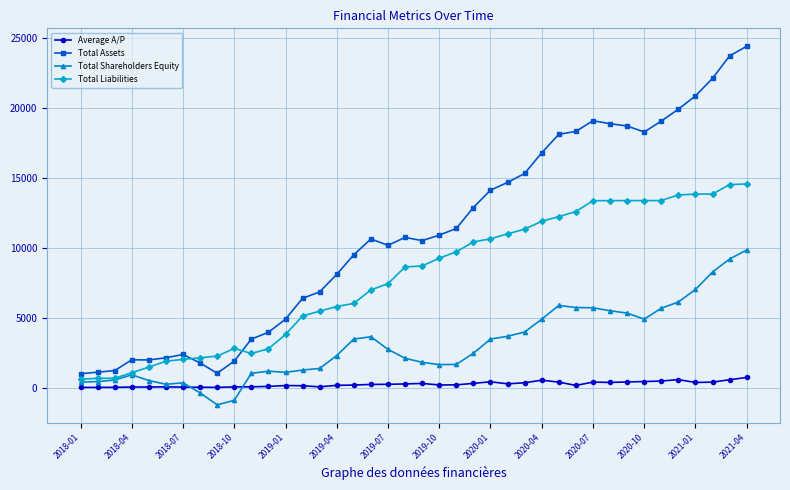

Which series has the largest total across all categories?

Total Assets